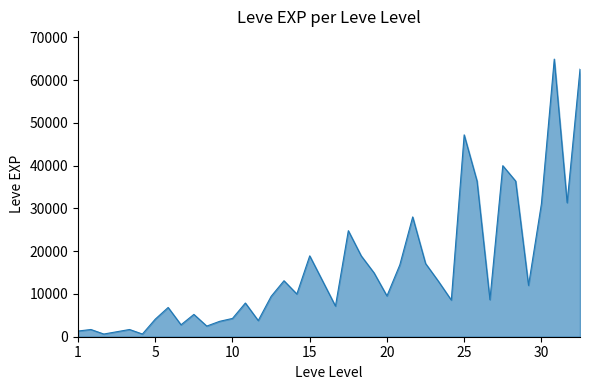

What is the difference between the maximum and minimum values?

64280